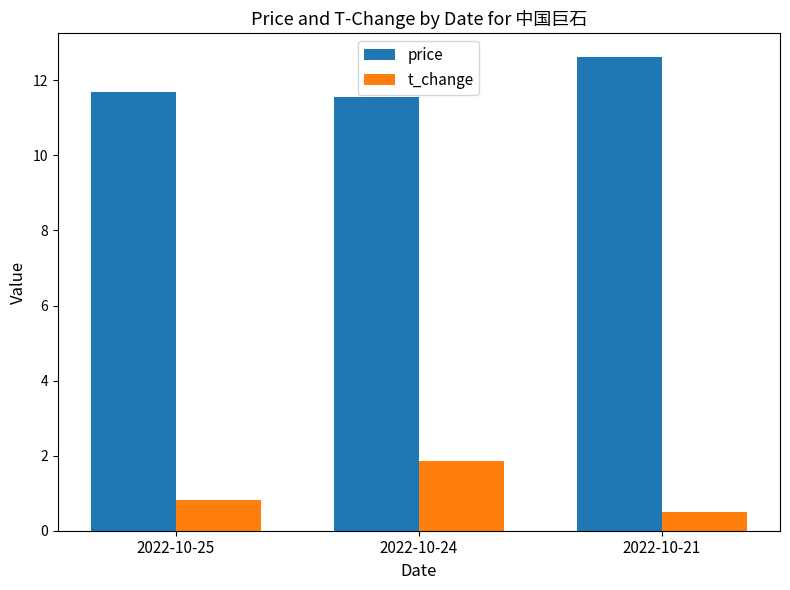

Is it true that price equals 11.7 at 2022-10-25?

True